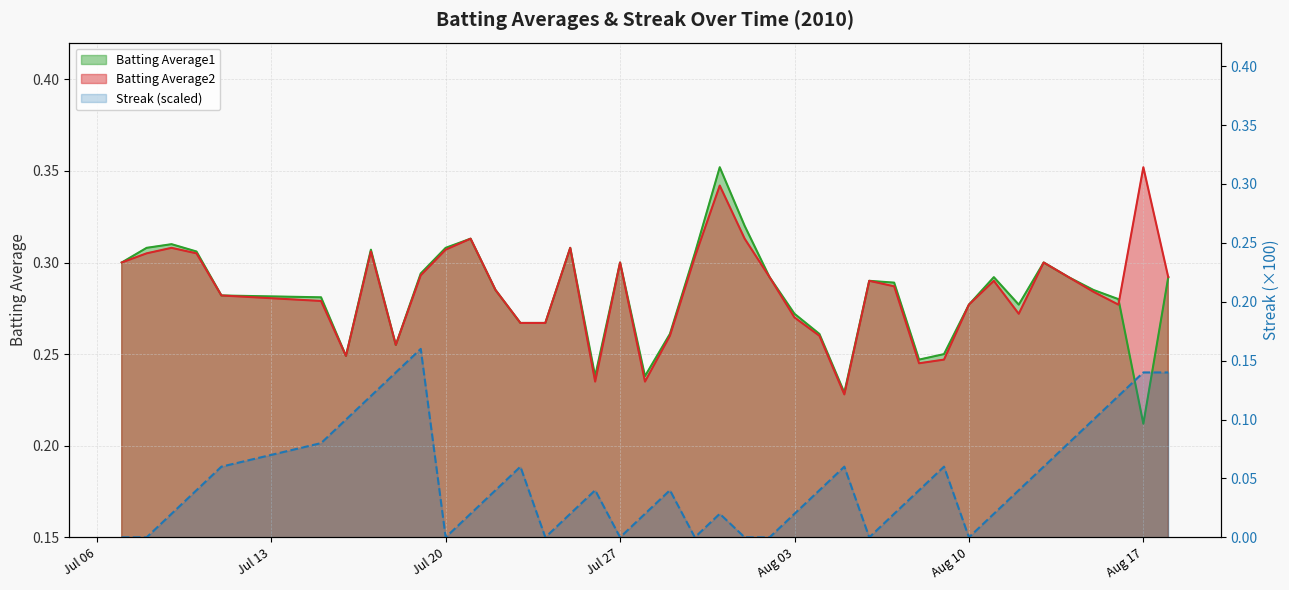

What is the total value across all series at 2010-08-12?

0.6